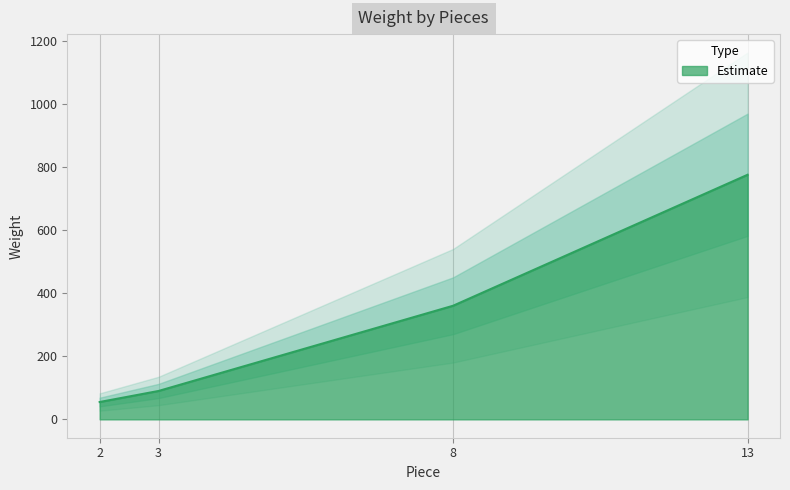

The value at 3 is 143. True or false?

False